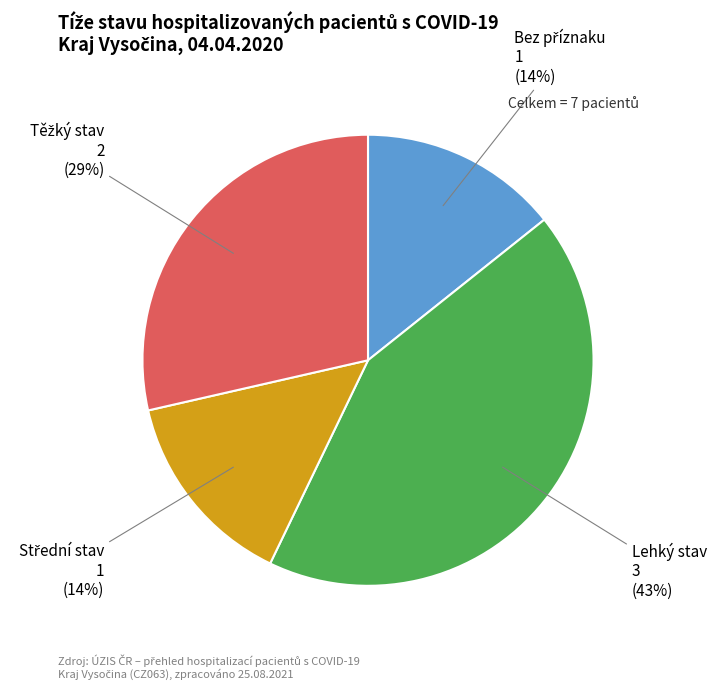

Which category has the biggest portion of the pie?

Lehký stav